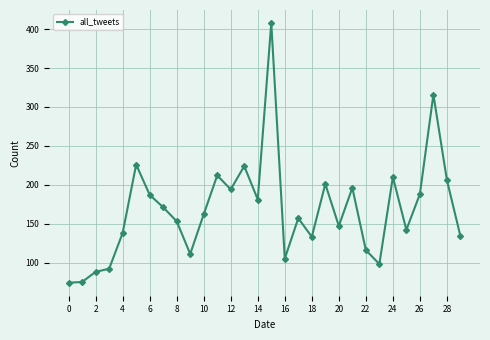

What is the difference between the second highest and second lowest values?

241